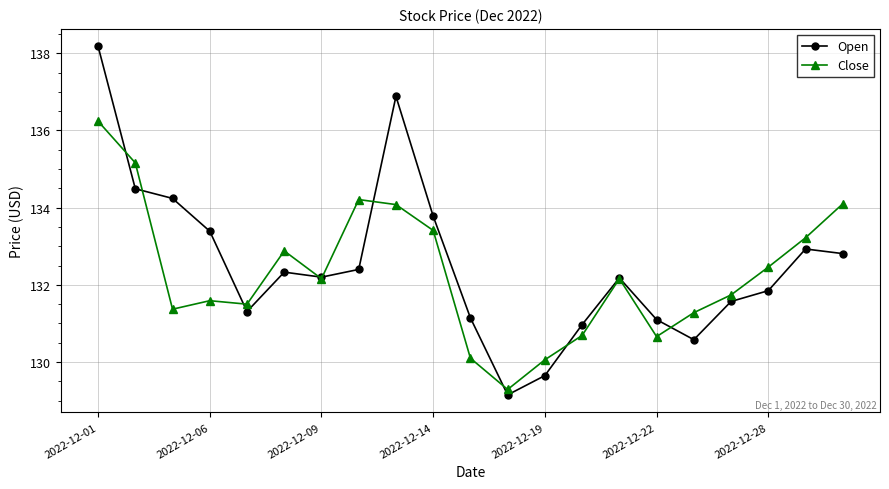

What is the maximum value shown in the chart?

138.2